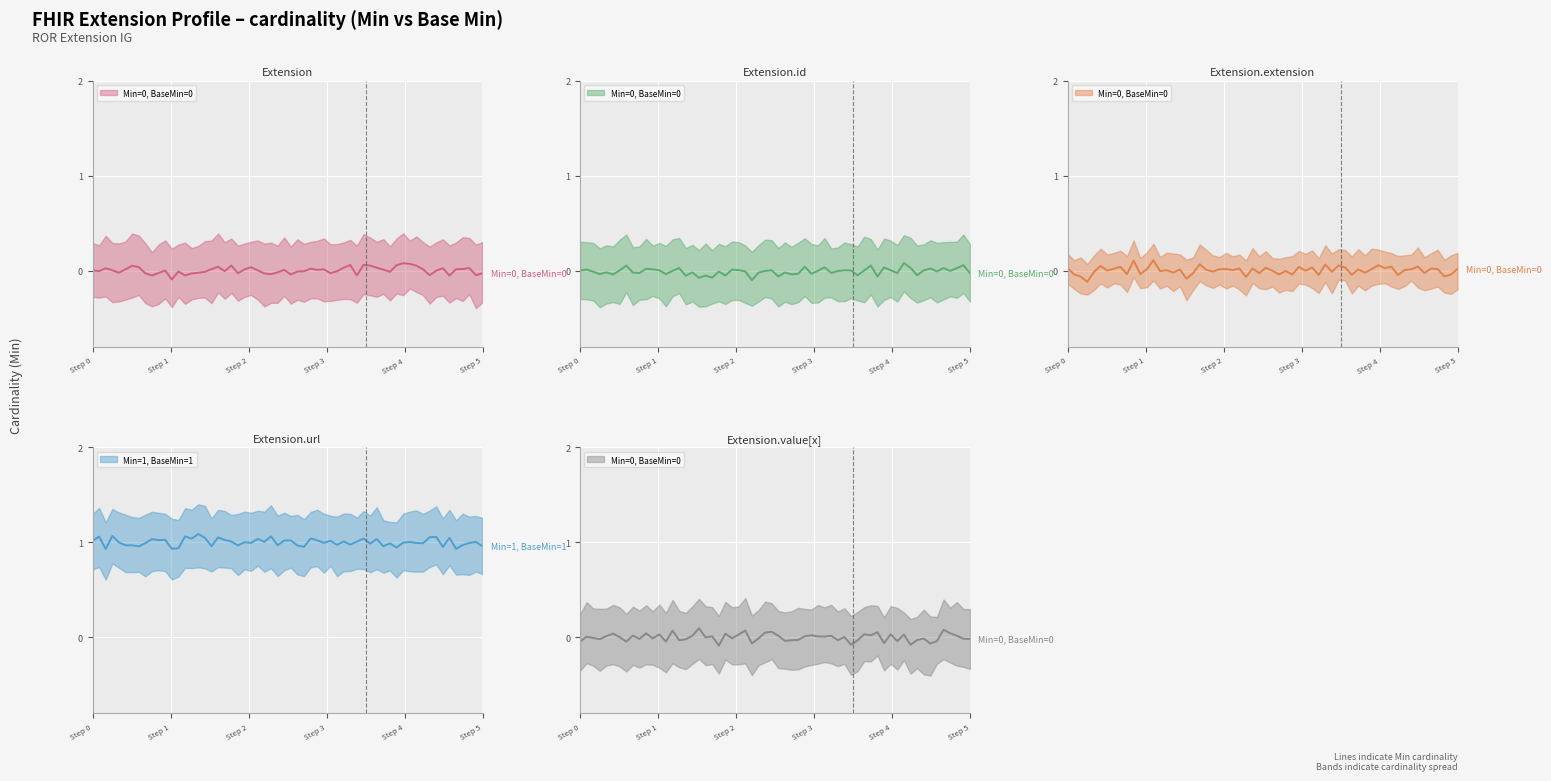

What is the difference between the maximum and minimum values in the max_values series?

1